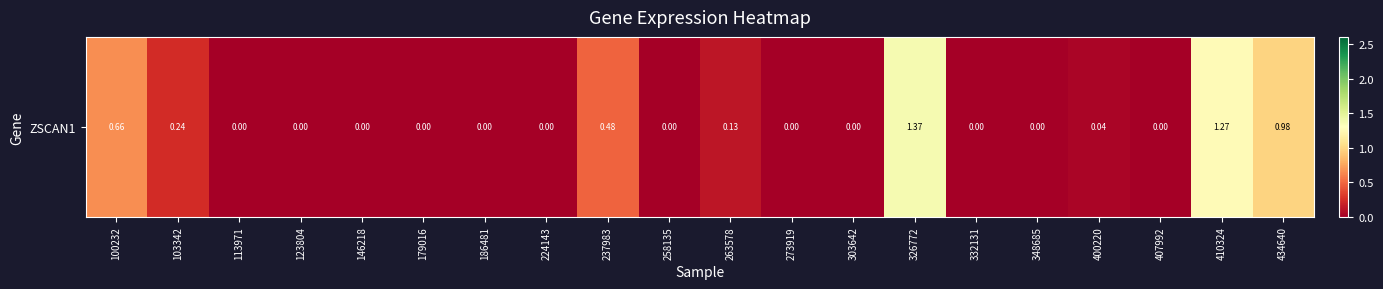

Rank the categories by value from highest to lowest.

326772, 410324, 434640, 100232, 237983, 103342, 263578, 400220, 113971, 123804, 146218, 179016, 186481, 224143, 258135, 273919, 303642, 332131, 348685, 407992